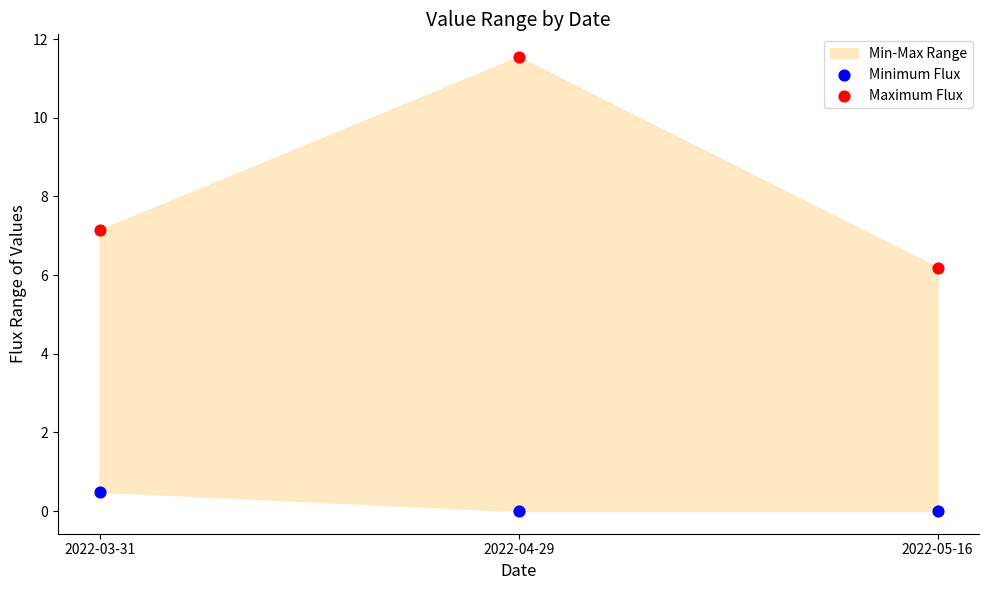

Which series reaches the maximum Y coordinate?

Maximum Flux